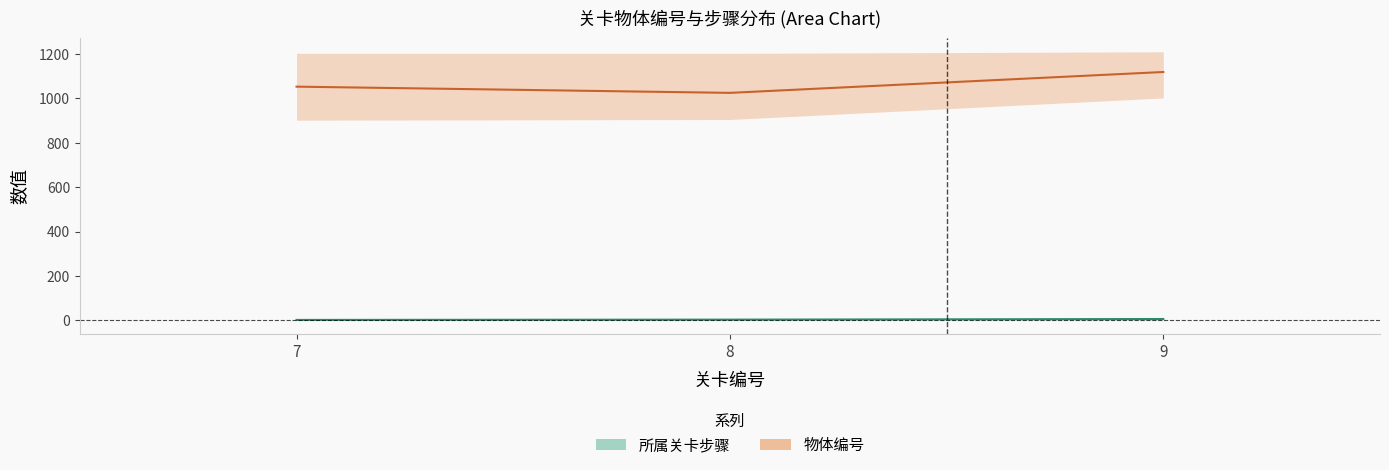

True or false: 物体编号 has a value of 2033 at 7.

False